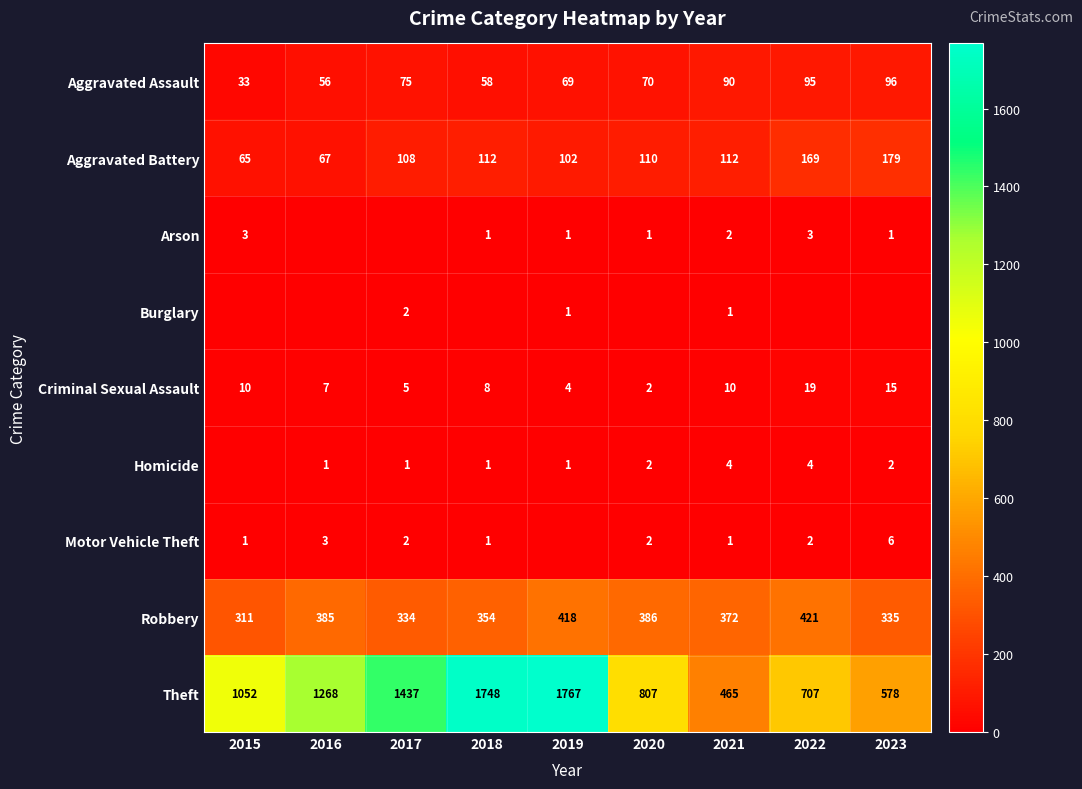

What is the difference between the maximum and minimum values in the Theft series?

1302